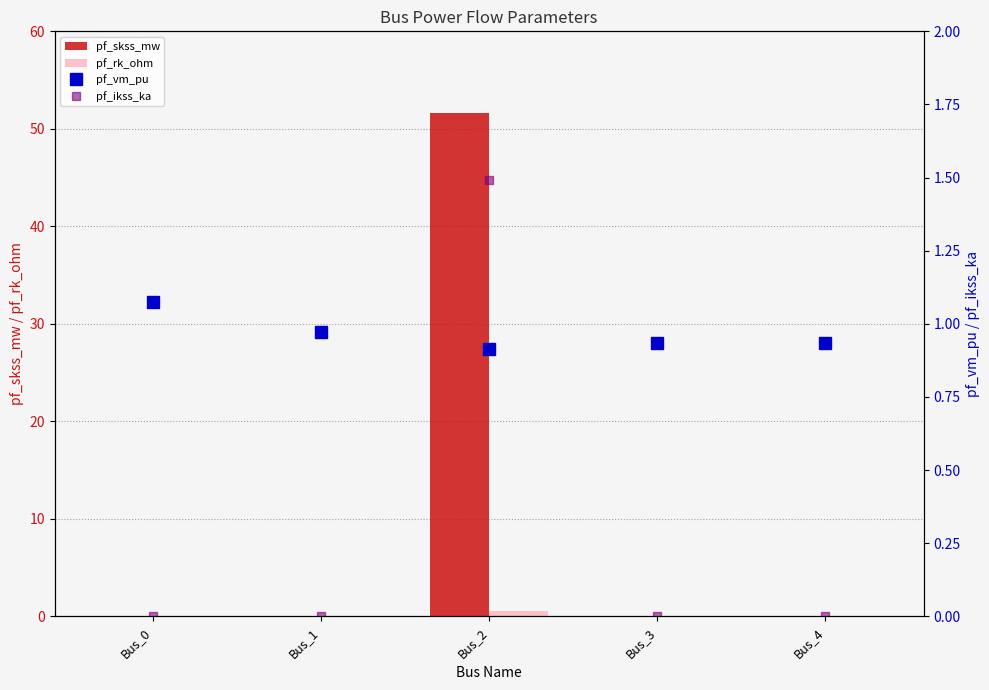

Read the pf_vm_pu value at Bus_3.

0.9